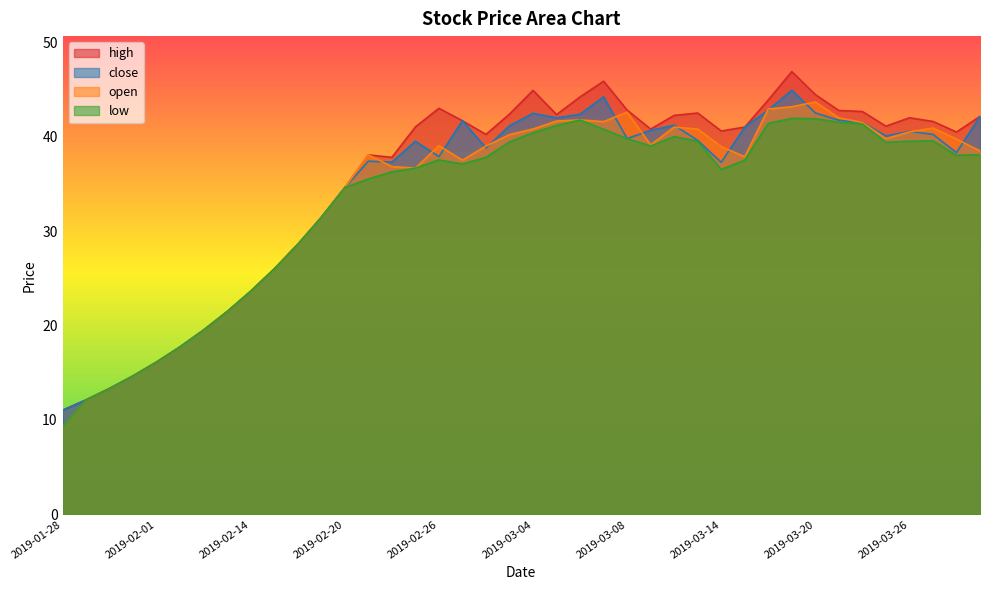

What is the difference between the close values at 2019-02-13 and 2019-02-18?

7.1